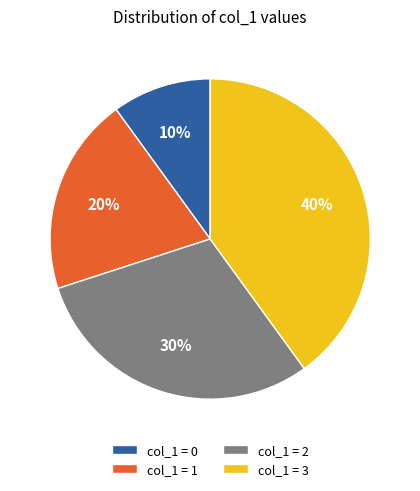

Rank the categories by value from highest to lowest.

col_1 = 3, col_1 = 2, col_1 = 1, col_1 = 0